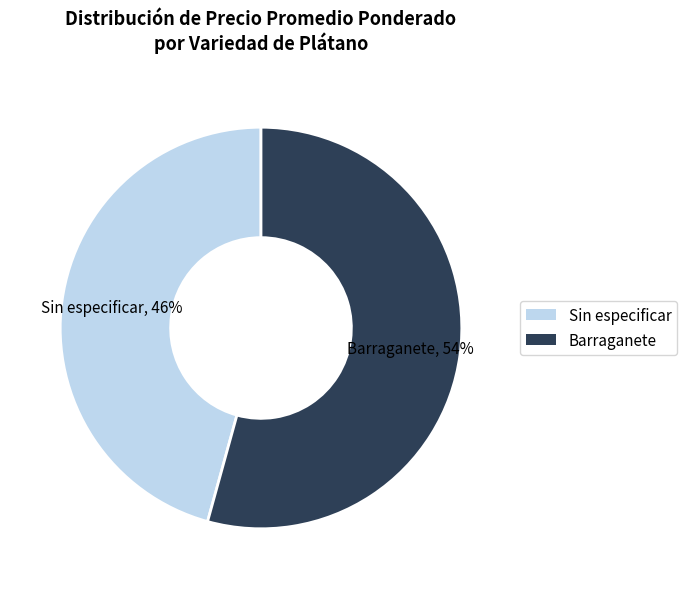

Combined, do Barraganete and Sin especificar account for over 50%?

Yes